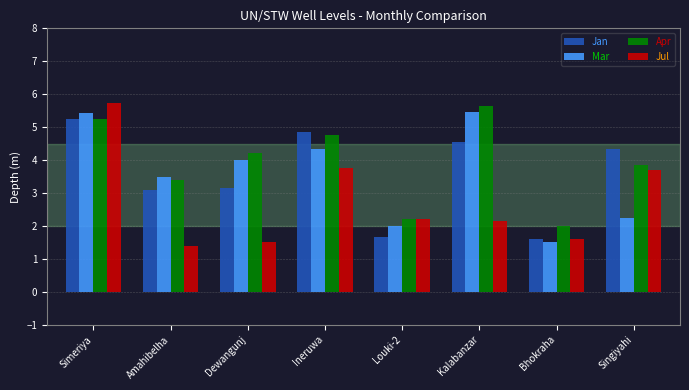

Where does the Jan series first go above 4?

Simeriya